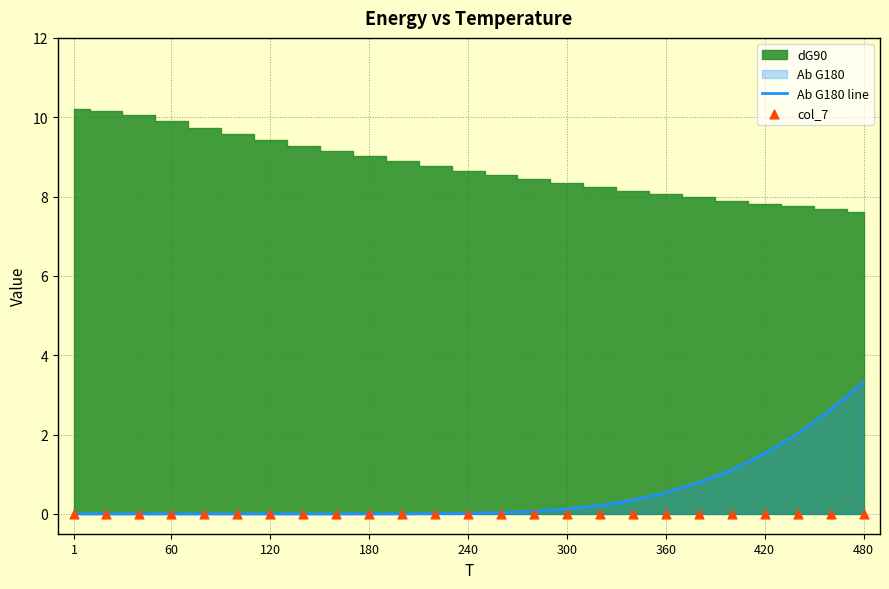

Is it true that Ab G180 line equals 0.0 at 1?

True